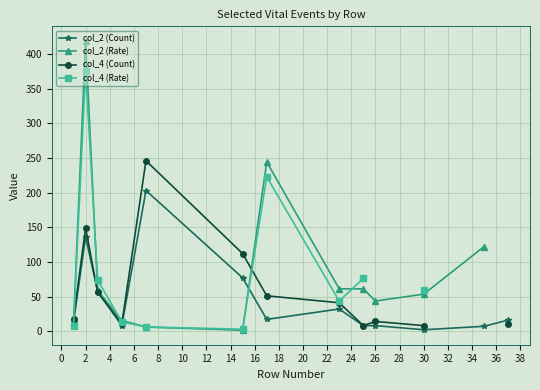

What is the highest value of the col_4 (Count) series?

246.0